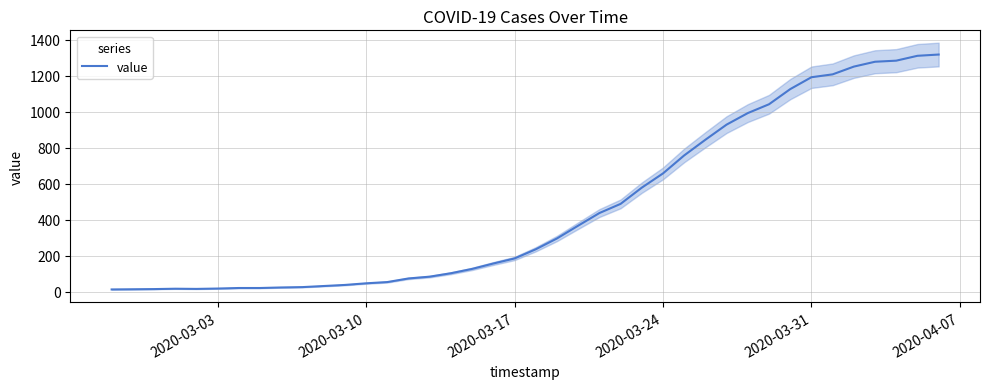

Does the chart have visible grid lines?

Yes